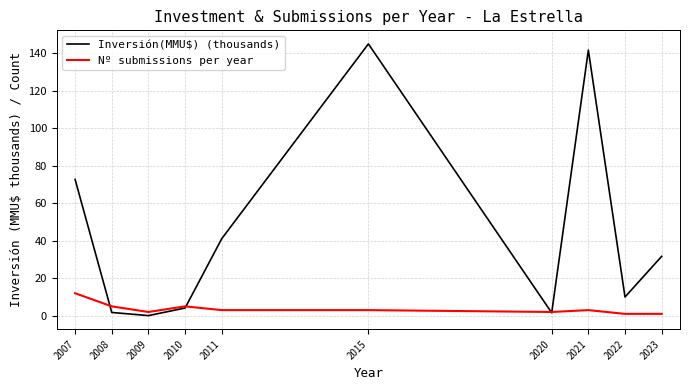

Is it true that Inversión(MMU$) (thousands) equals 41.1 at 2011?

True